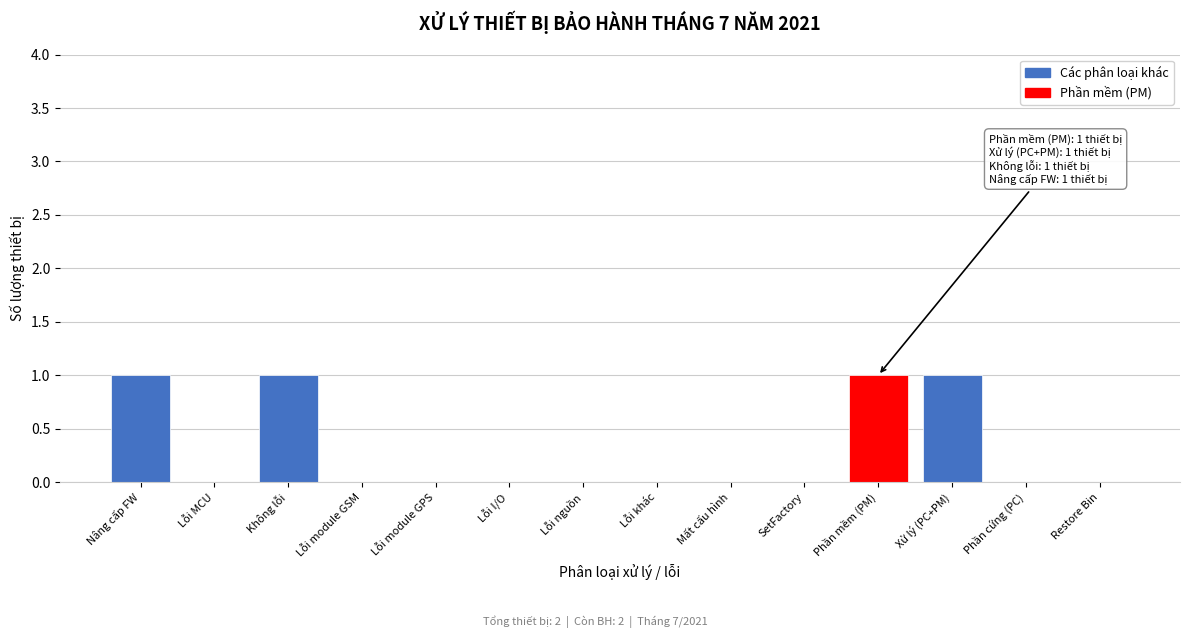

Reading left to right, list all the values displayed in this chart.

Nâng cấp FW=1	Lỗi MCU=0	Không lỗi=1	Lỗi module GSM=0	Lỗi module GPS=0	Lỗi I/O=0	Lỗi nguồn=0	Lỗi khác=0	Mất cấu hình=0	SetFactory=0	Phần mềm (PM)=1	Xử lý (PC+PM)=1	Phần cứng (PC)=0	Restore Bin=0